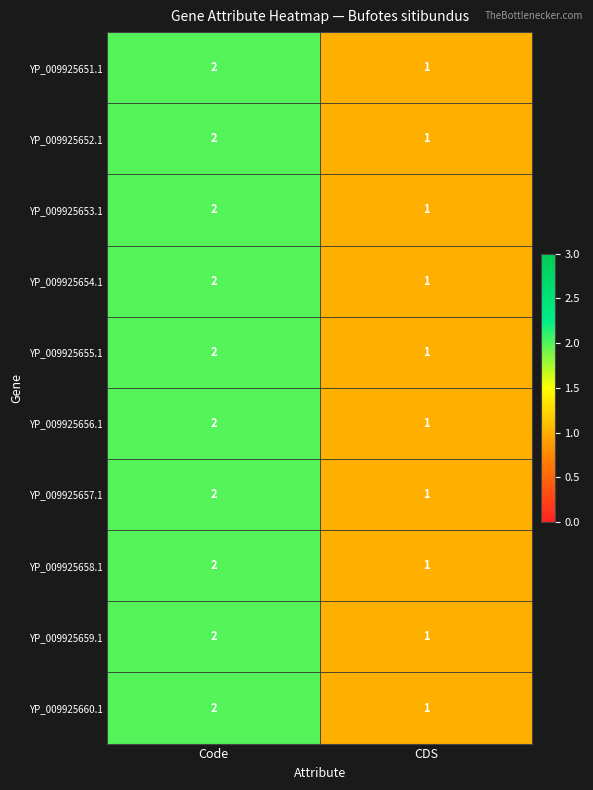

At which category does the chart reach its peak across all series?

Code